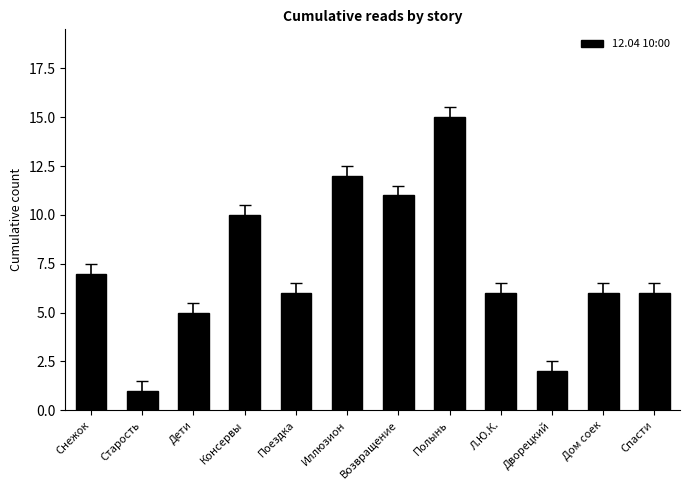

What is the difference between the second highest and second lowest values?

10